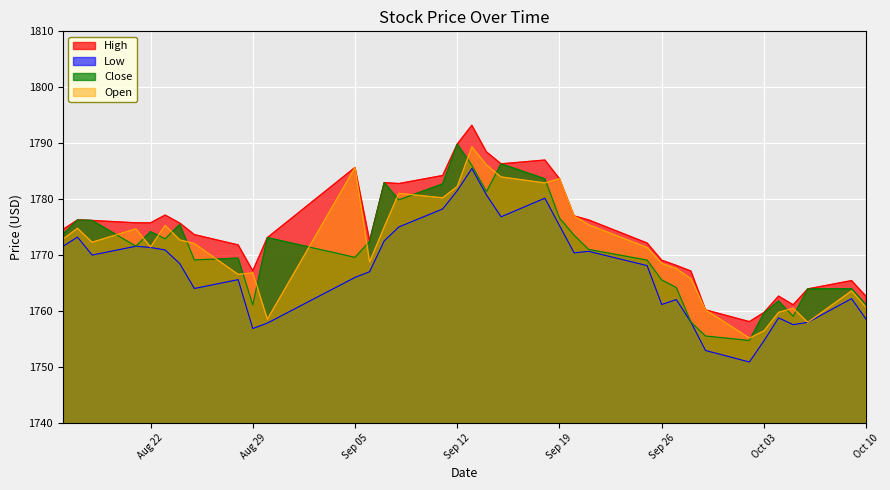

Reading left to right, transcribe all the data shown in this chart.

High: 1774.6	1776.3	1776.2	1775.8	1775.8	1777.2	1775.8	1773.7	1771.8	1767.2	1773.2	1785.7	1772.6	1783.0	1782.8	1784.2	1789.9	1793.2	1788.5	1786.3	1787.0	1783.7	1777.0	1776.3	1772.2	1769.1	1768.2	1767.2	1760.2	1758.2	1759.8	1762.7	1761.2	1764.0	1765.5	1762.6
Low: 1771.6	1773.2	1770.0	1771.6	1771.4	1770.9	1768.5	1764.1	1765.7	1756.9	1757.9	1766.1	1767.1	1772.6	1775.1	1778.3	1781.5	1785.5	1780.8	1776.9	1780.2	1775.3	1770.4	1770.7	1768.2	1761.2	1762.1	1758.1	1753.0	1750.9	1754.7	1758.8	1757.6	1758.0	1762.3	1758.5
Close: 1773.8	1776.3	1776.2	1771.6	1774.2	1772.9	1775.5	1769.2	1769.5	1761.1	1773.2	1769.6	1772.5	1783.0	1779.9	1782.7	1789.9	1786.1	1781.4	1786.3	1783.7	1776.7	1773.6	1771.0	1769.1	1765.6	1764.2	1758.1	1755.6	1754.8	1759.7	1761.8	1759.1	1764.0	1764.0	1761.1
Open: 1772.9	1774.8	1772.3	1774.7	1771.5	1775.3	1772.8	1772.1	1766.6	1766.9	1758.6	1785.7	1768.8	1775.1	1781.1	1780.3	1782.3	1789.4	1786.1	1784.0	1782.9	1783.7	1777.0	1775.4	1771.4	1768.6	1767.6	1765.8	1760.2	1755.2	1756.5	1759.8	1760.6	1758.0	1763.7	1760.7